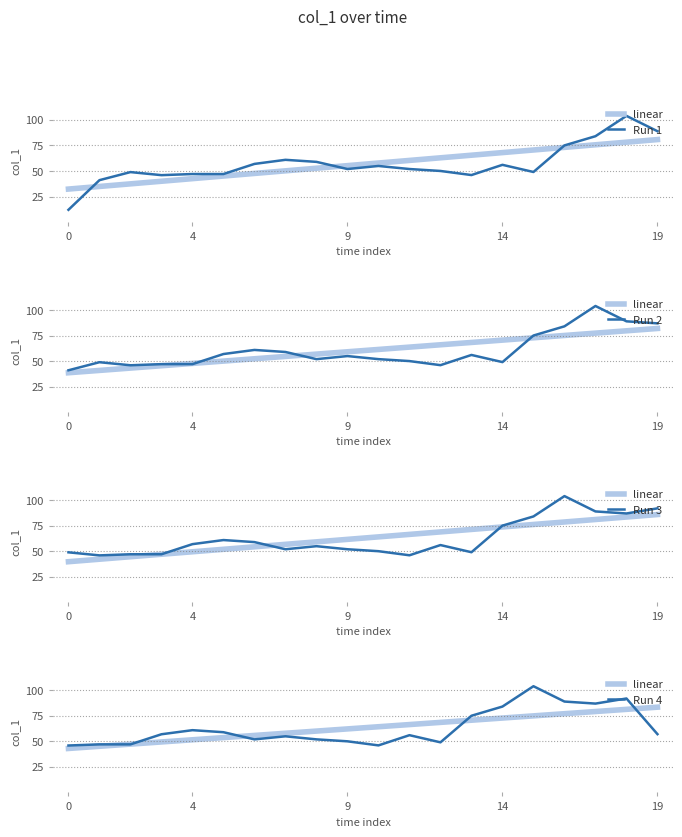

What is the difference between the Run 1 values at 10 and 6?

2.0